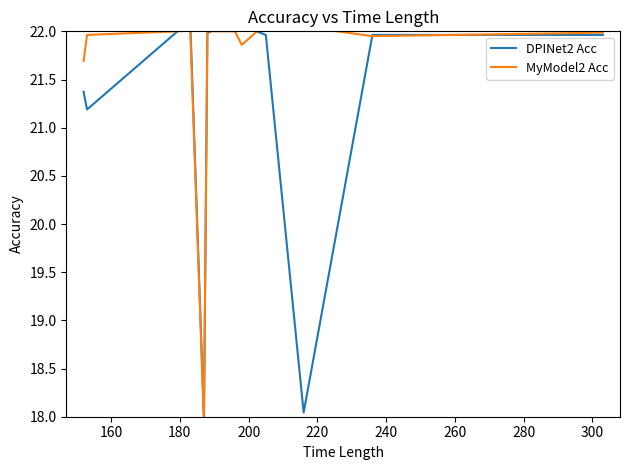

True or false: DPINet2 Acc has more than 2 interior local peaks.

True